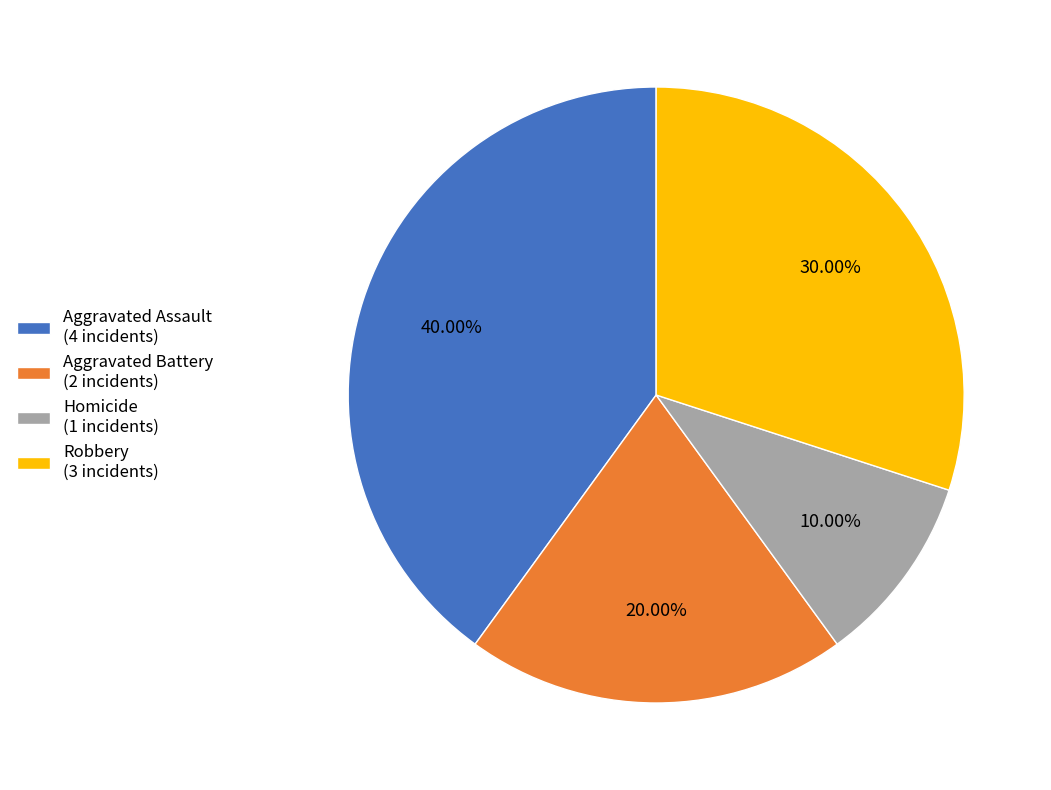

Which slice is the largest?

Aggravated Assault